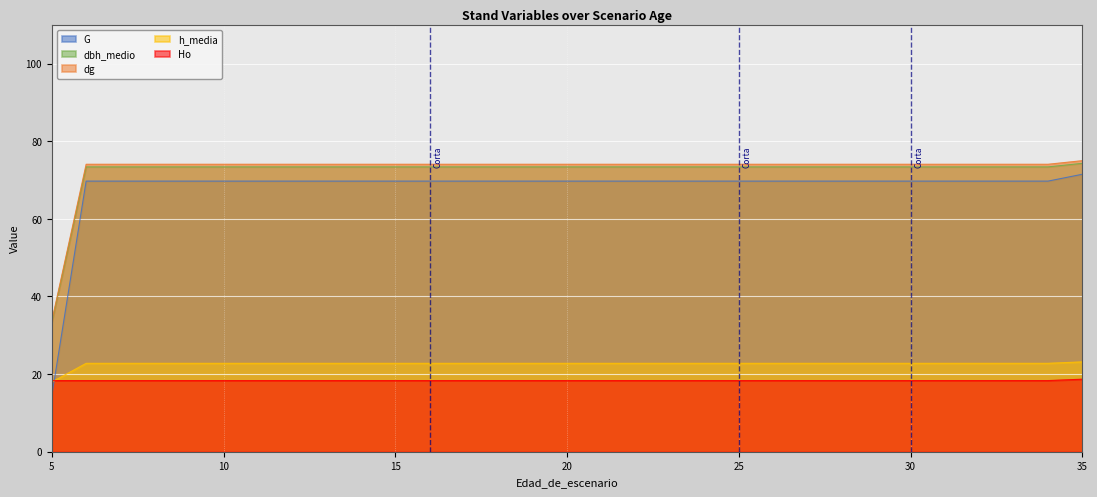

Is it true that h_media equals 29.8 at 6?

False